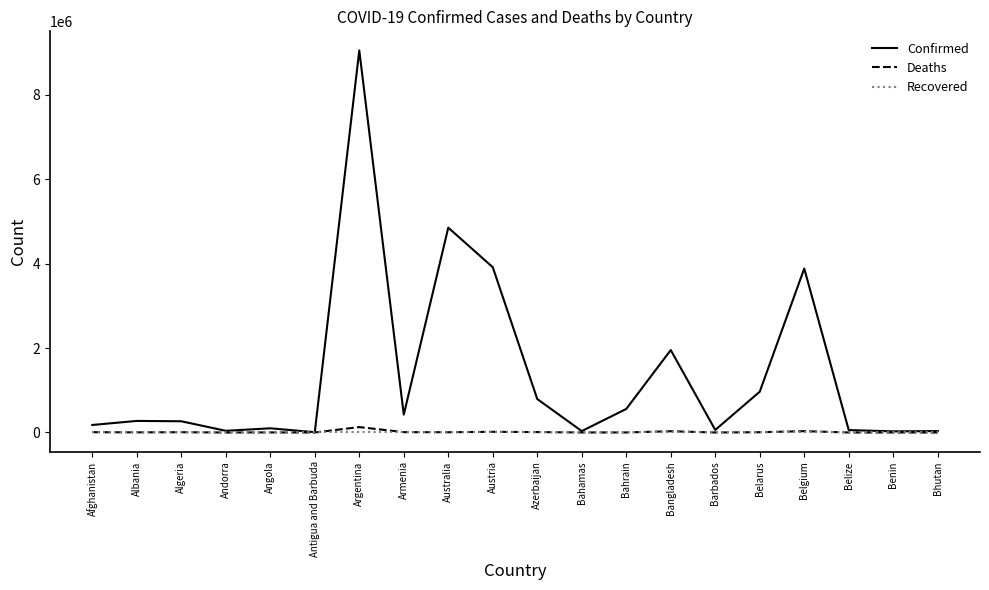

The Recovered series shows 0 at Austria. True or false?

True